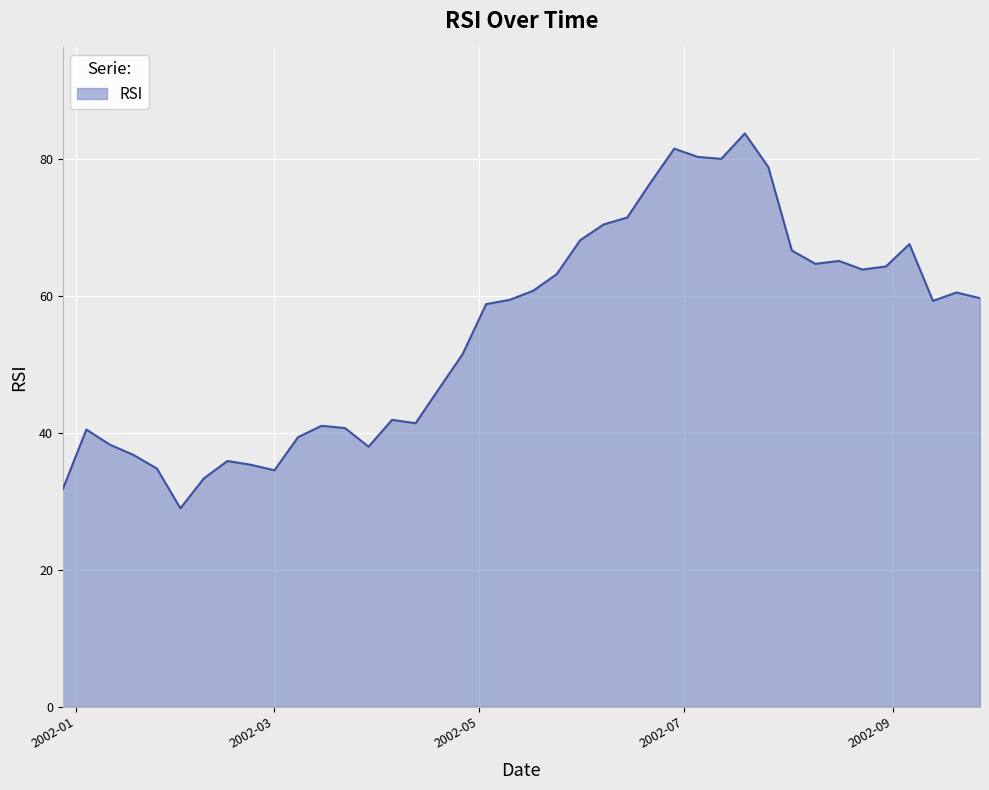

What is the difference between the maximum and minimum values?

54.8